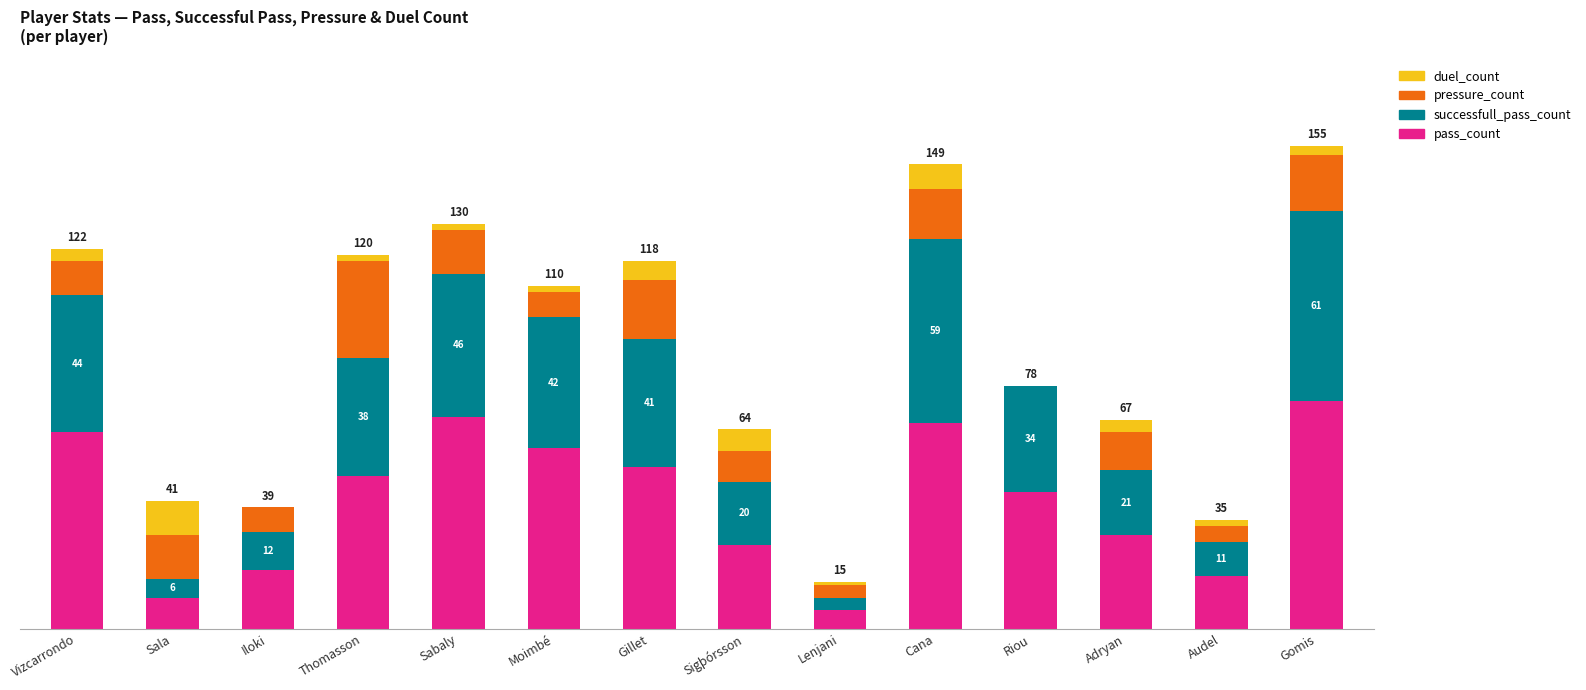

What are all the series names shown in the legend?

duel_count, pressure_count, successfull_pass_count, pass_count